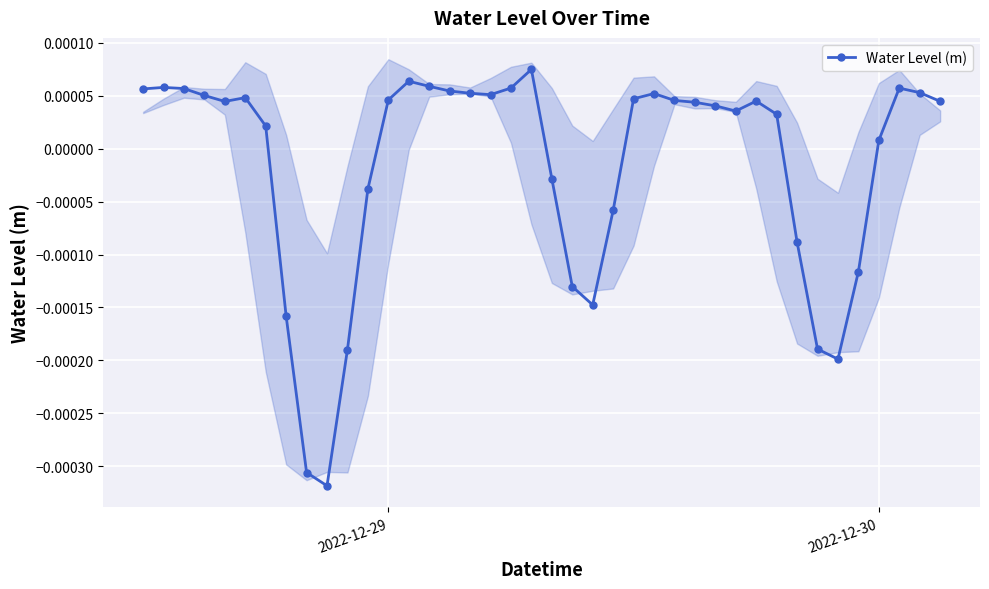

True or false: Water Level (m) has more than 1 interior local peaks.

True